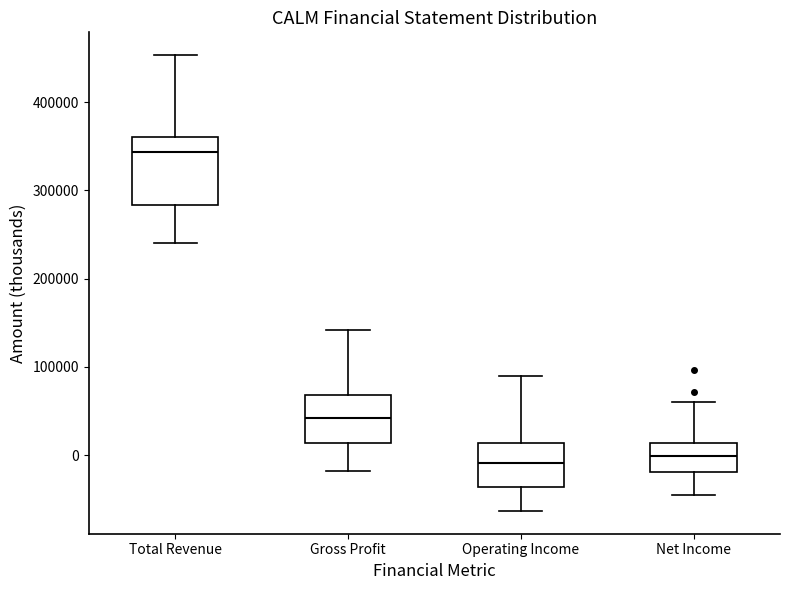

Where is the lower edge of the box for Operating Income on the y-axis? The values are not printed on the chart, so give them approximately, as read against the axis.

-40000